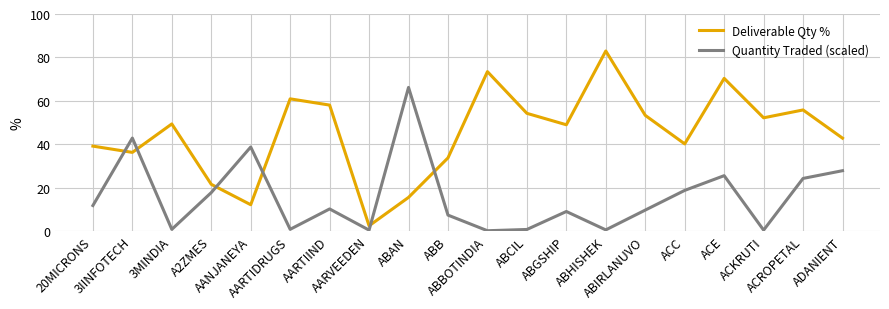

The value of Quantity Traded (scaled) at ADANIENT is 27.8. True or false?

True